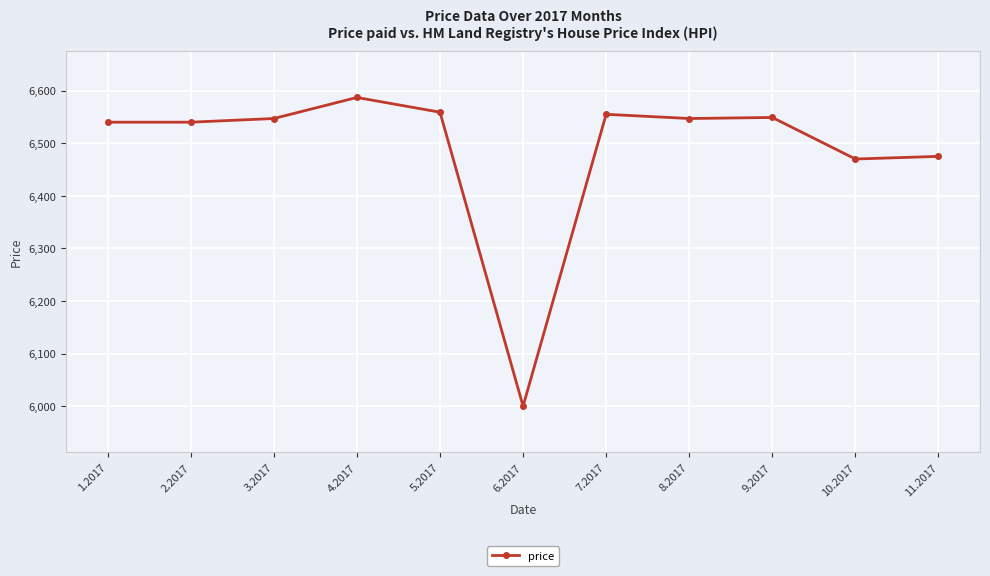

Is this an area chart (filled region under the line)?

No